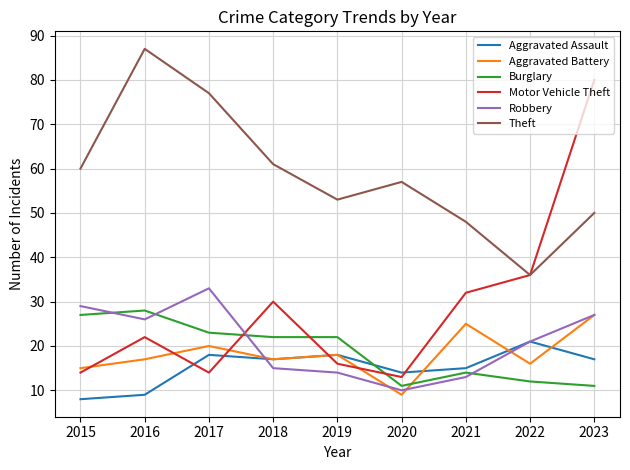

What are all the series names shown in the legend?

Aggravated Assault, Aggravated Battery, Burglary, Motor Vehicle Theft, Robbery, Theft